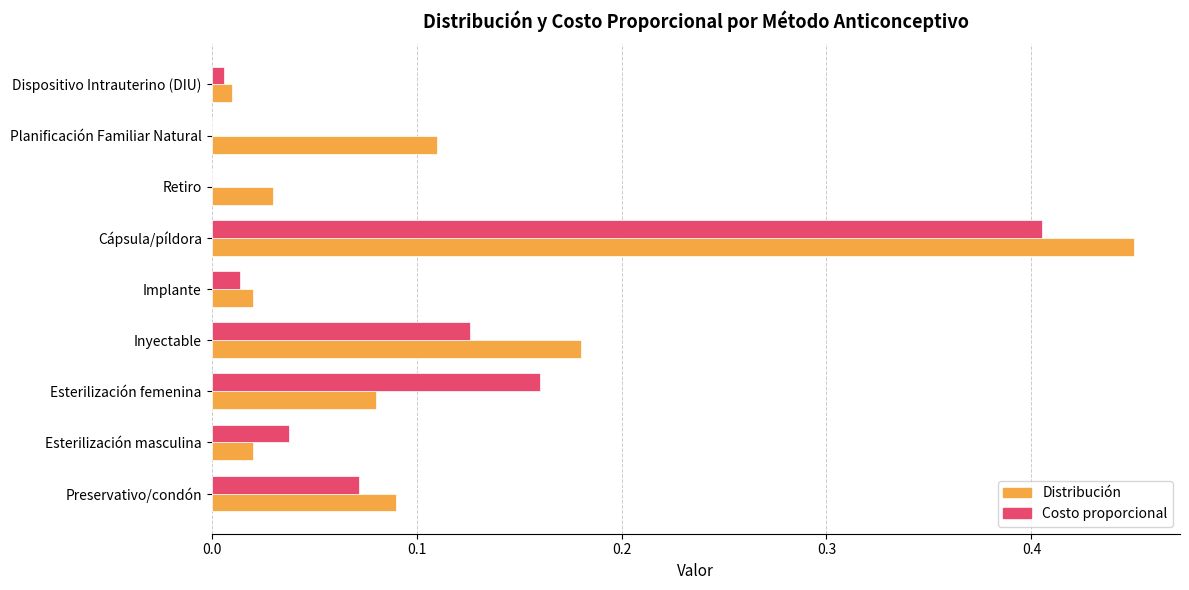

The value of Costo proporcional at Retiro is 0.0. True or false?

True